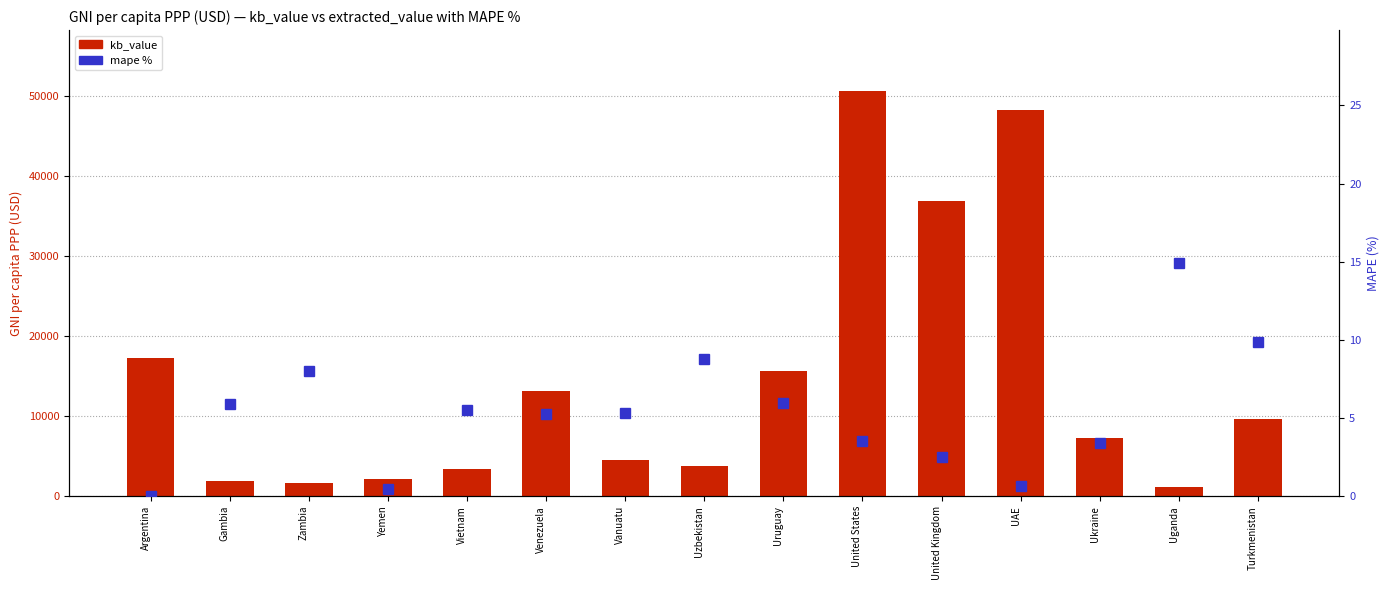

The value of mape % at Gambia is 5.9. True or false?

True